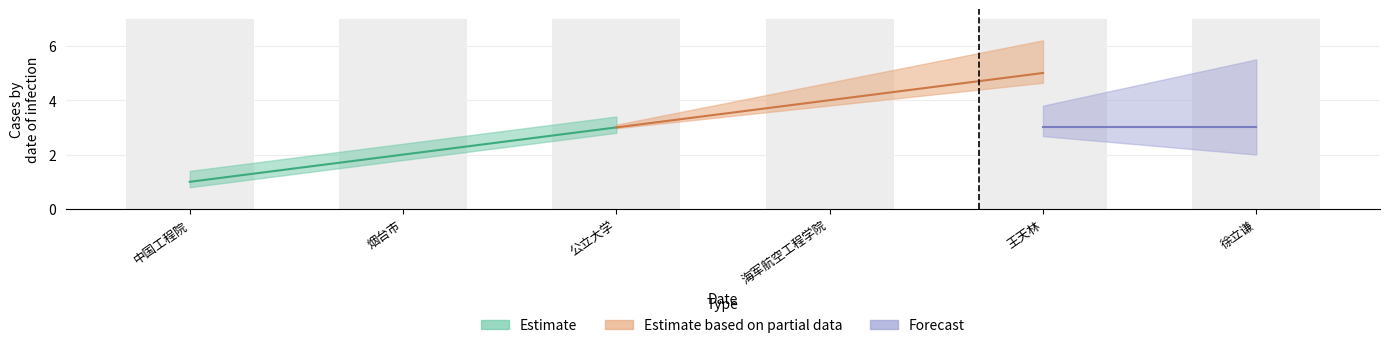

What is the label of the 3rd bar from the right?

海军航空工程学院